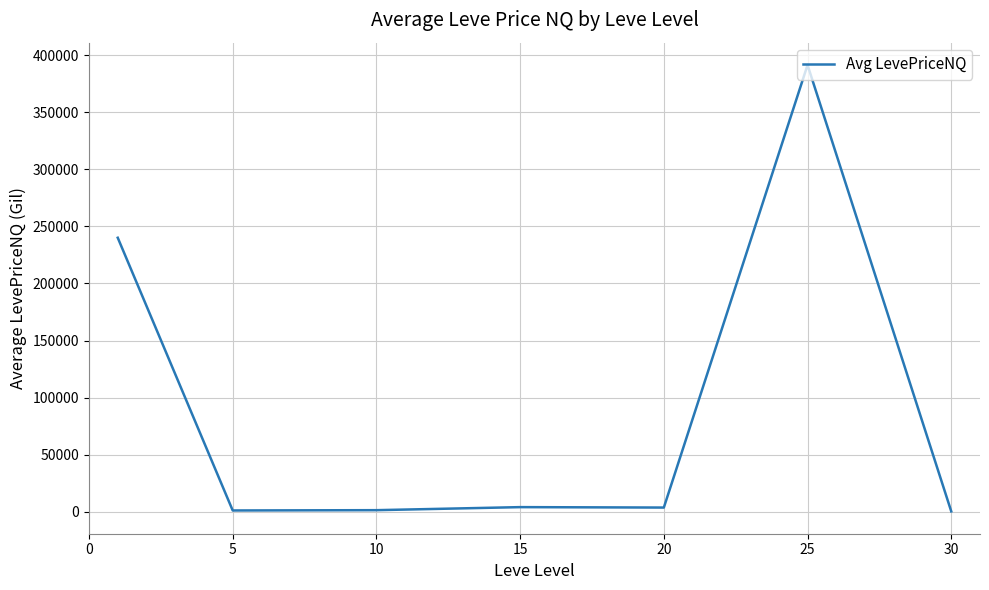

How many series are shown in this chart?

1